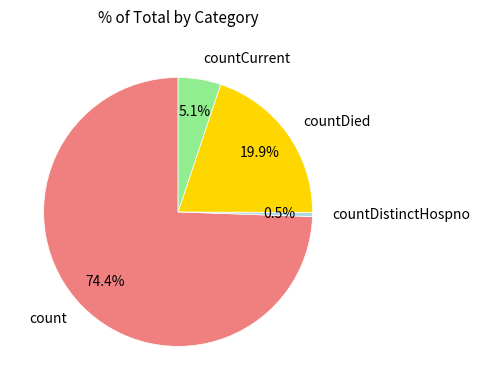

Which slice is the smallest?

countDistinctHospno